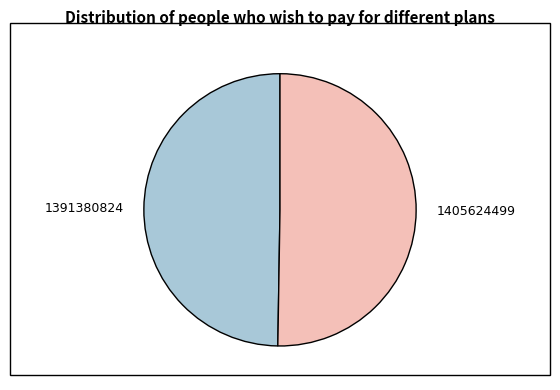

True or false: 1391380824 accounts for 63% of the total.

False